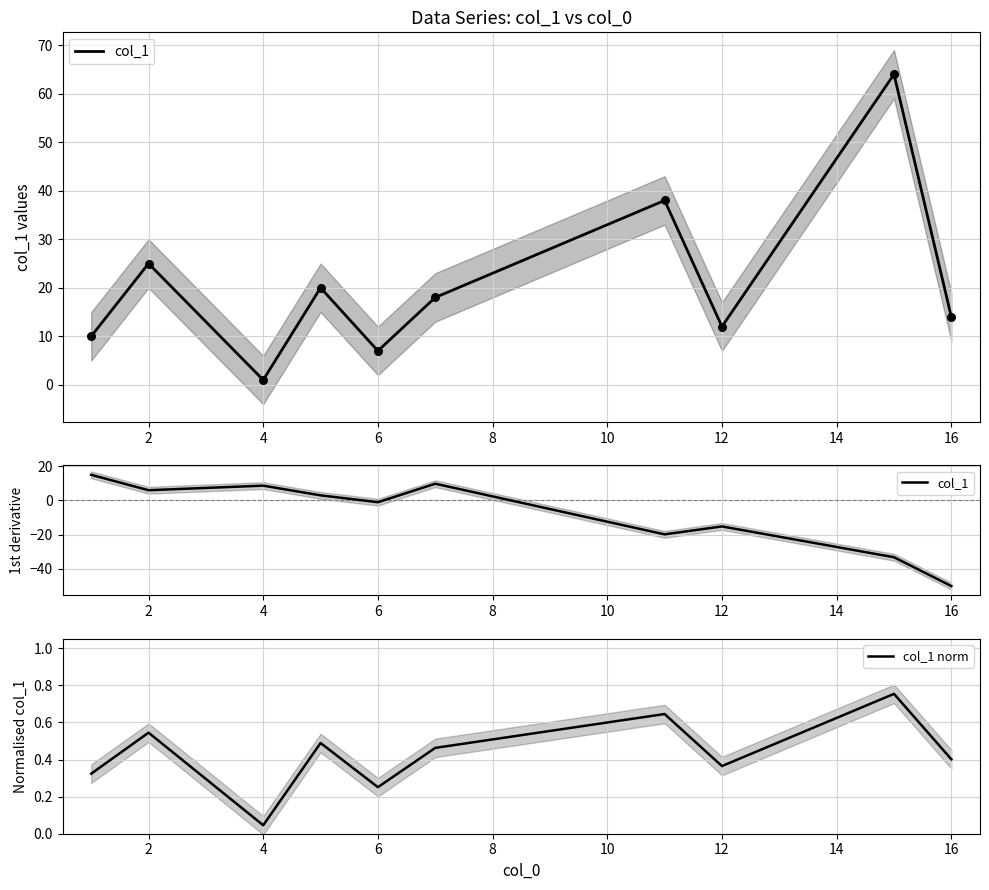

What are all the series names shown in the legend?

col_1, col_1 norm